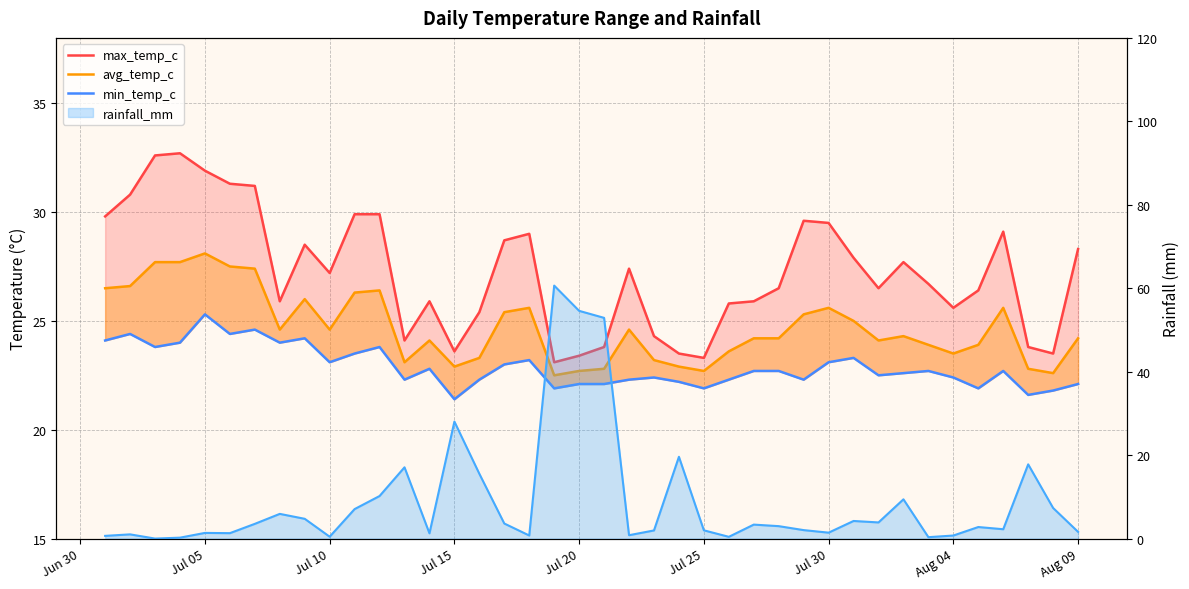

What is the sum of all min_temp_c values?

915.8